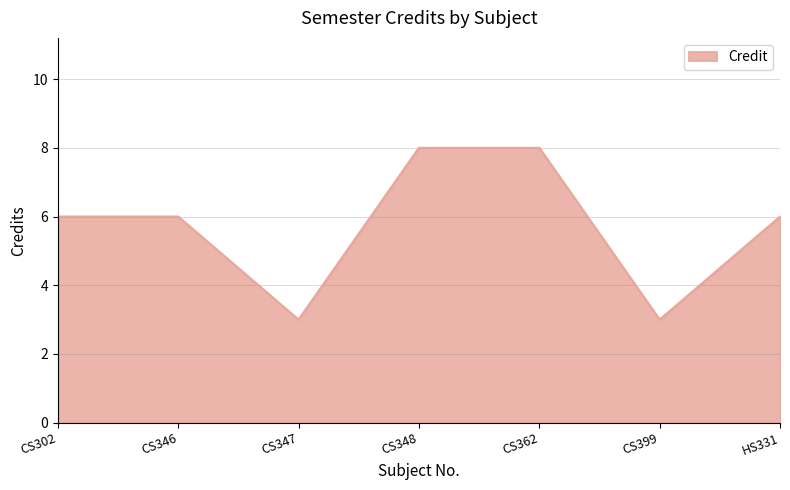

True or false: the data shows 3 at CS399.

True